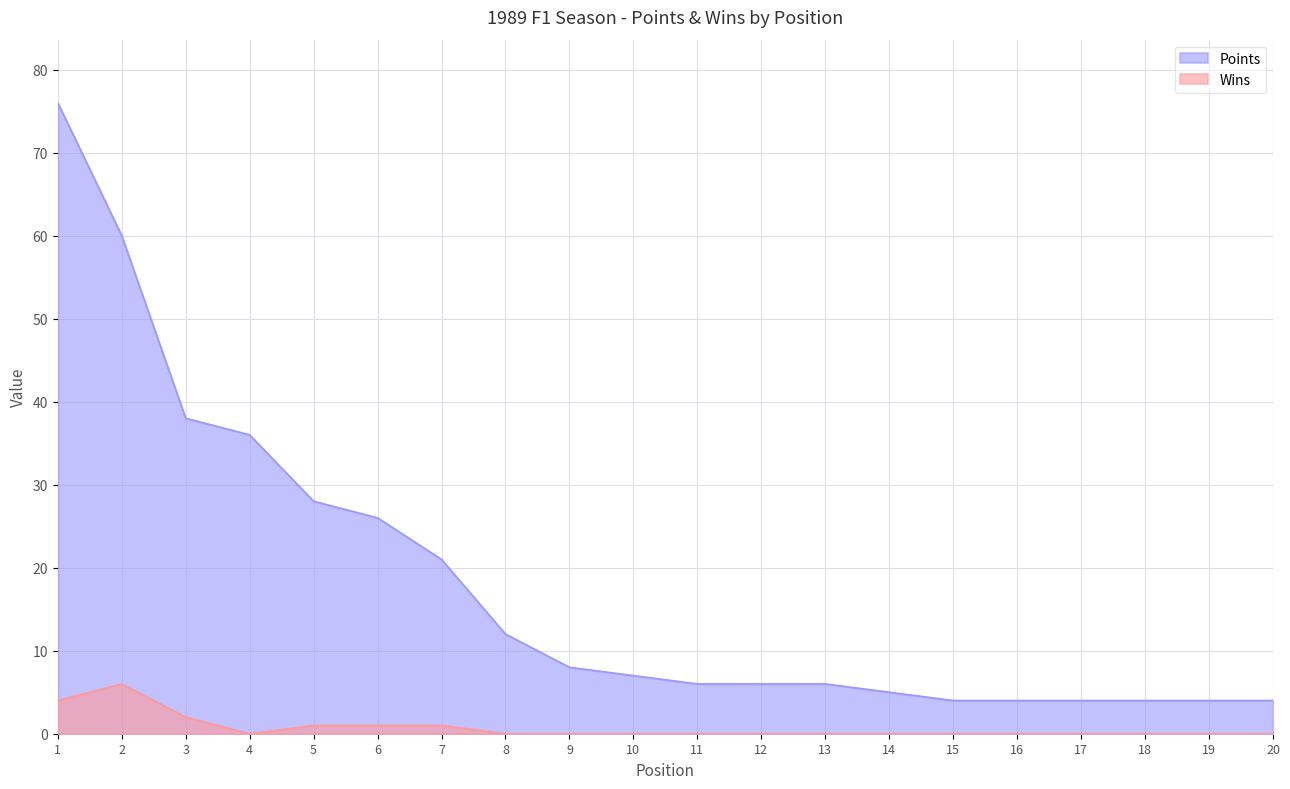

Between 3 and 12, which series saw the biggest shift?

Points